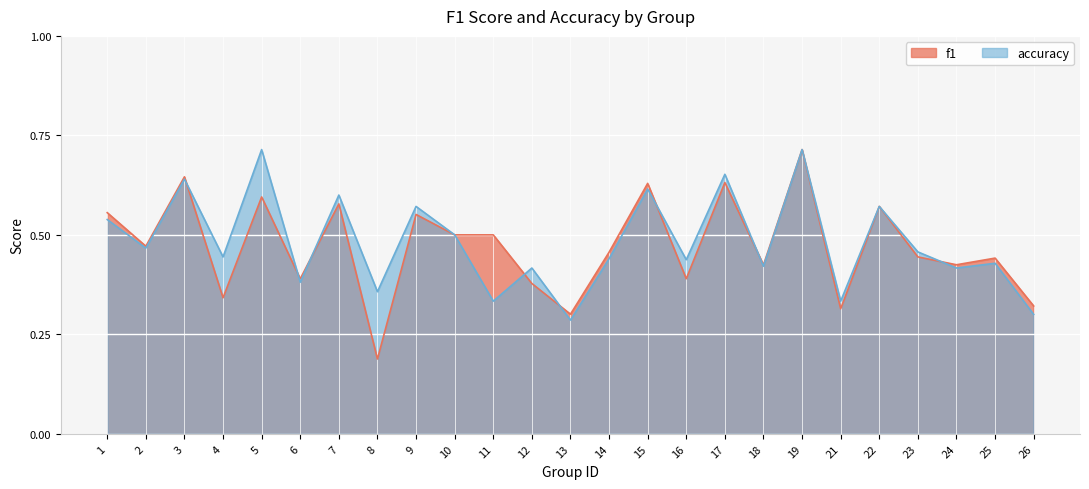

Where do accuracy and f1 first cross each other?

3 and 4